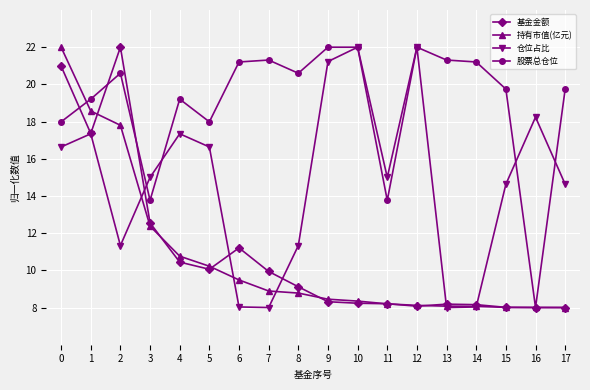

Read the 股票总仓位 value at 16.

8.0